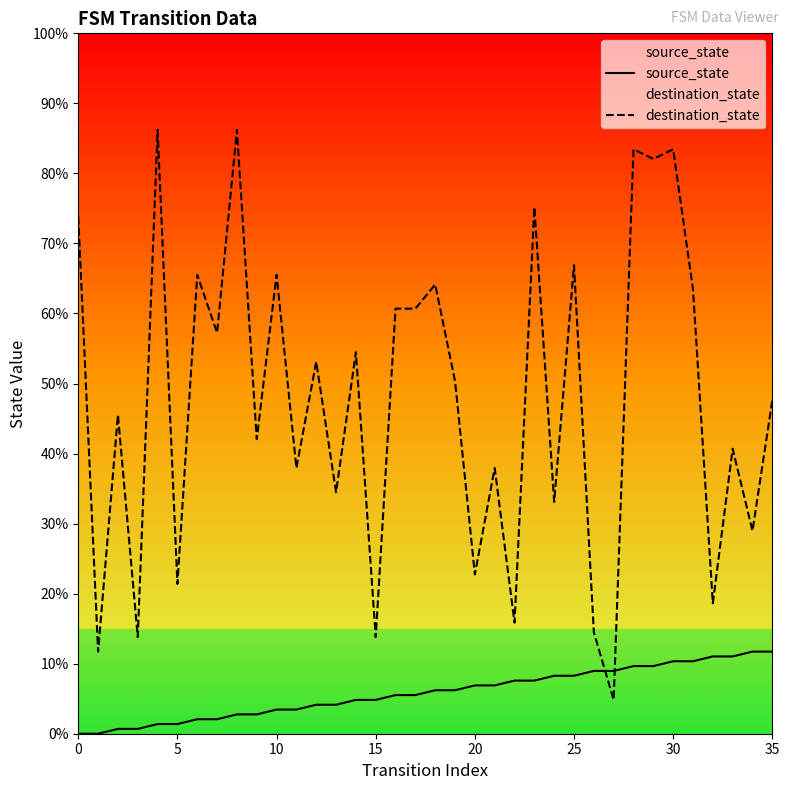

Does the chart display data point markers on the line(s)?

No